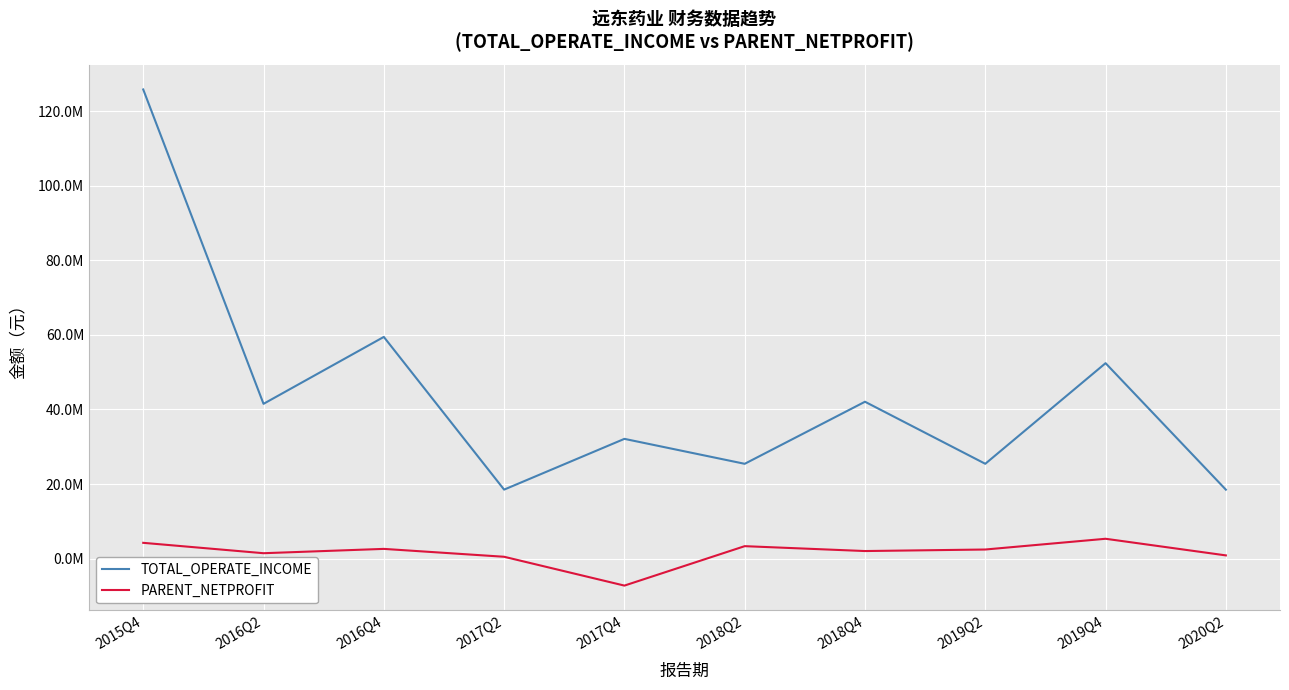

Is it true that PARENT_NETPROFIT equals 501365.7 at 2017Q2?

True